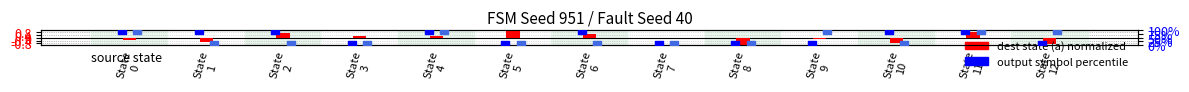

Which series has the largest total across all categories?

output_sym_a (percentile)